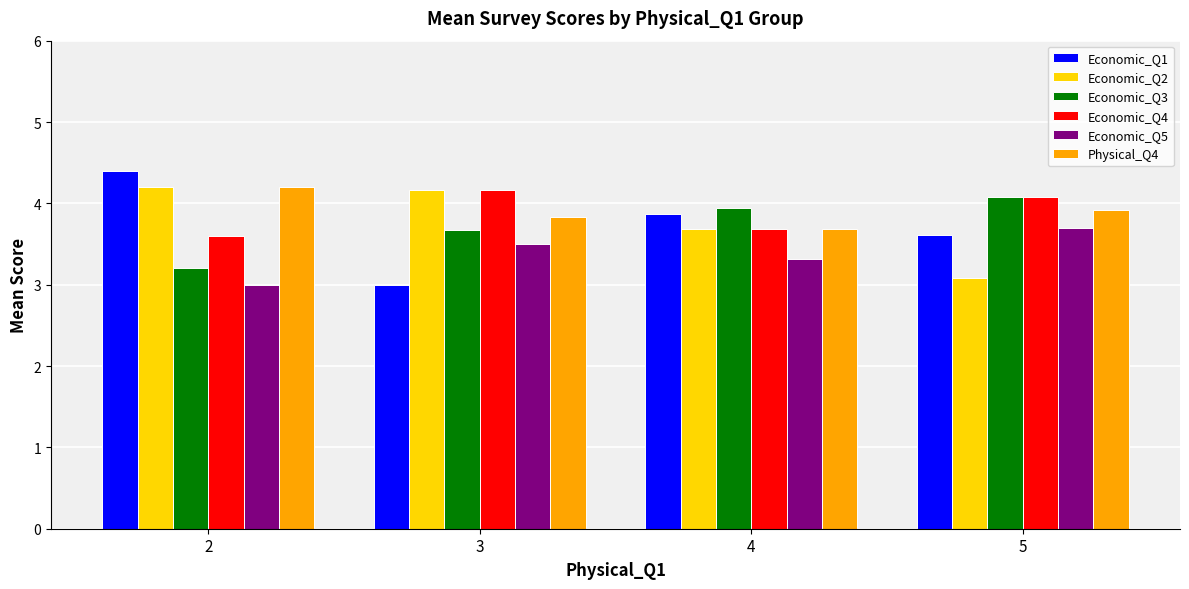

How many bars are there in total?

24